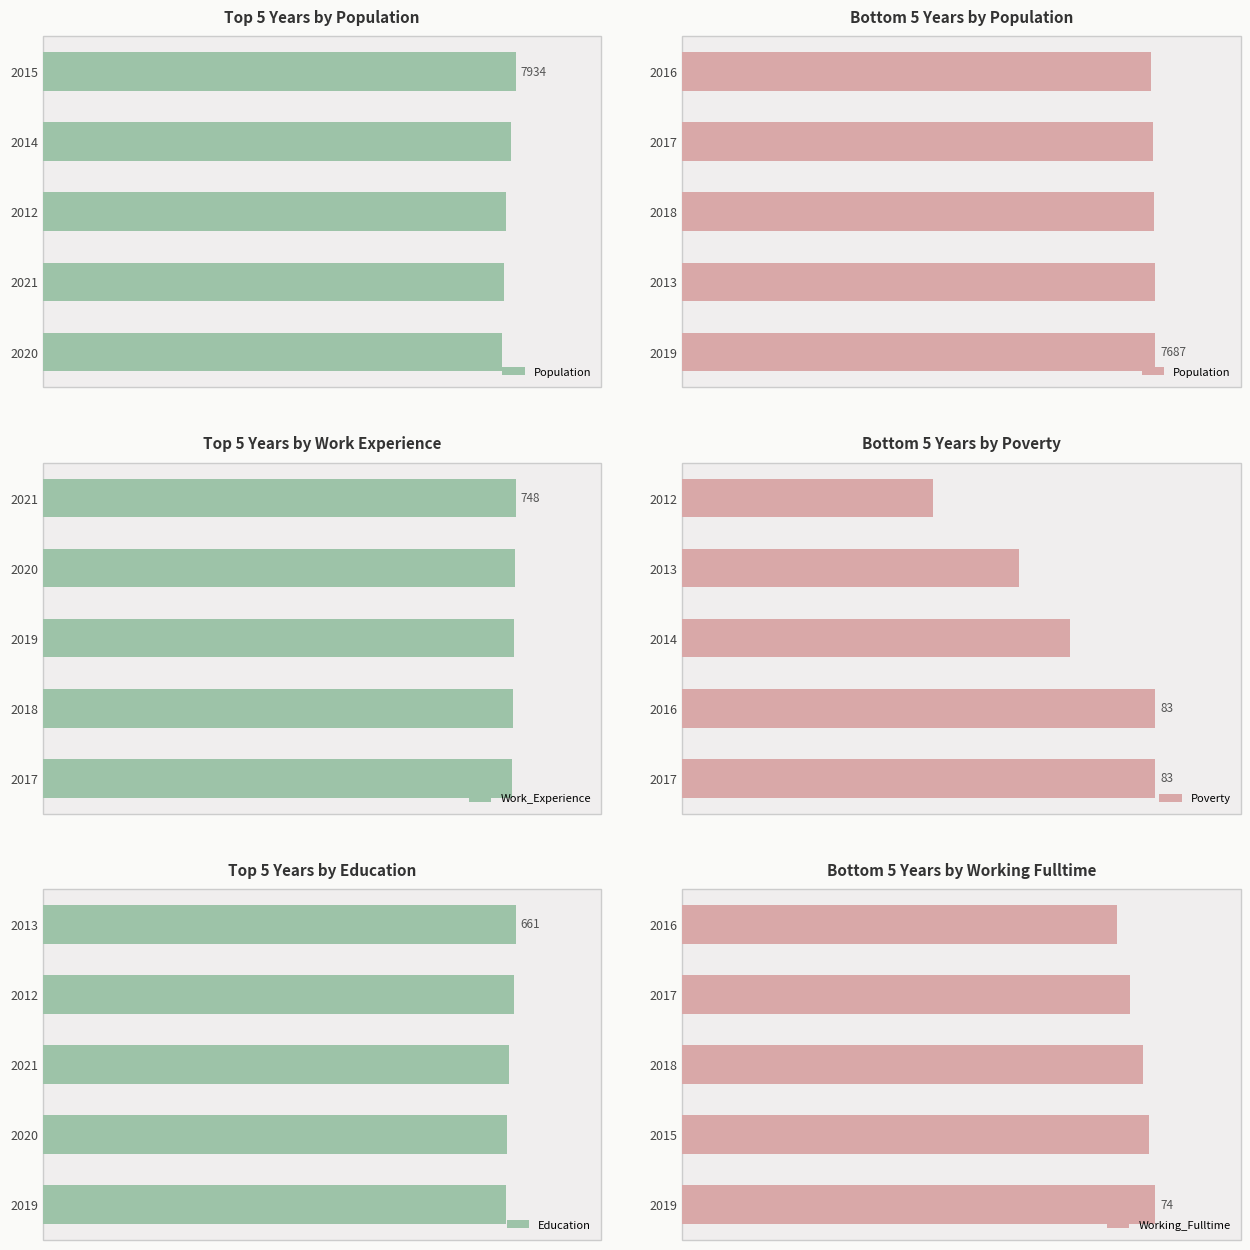

List the labels in order of Poverty value, largest first.

2016, 2017, 2014, 2013, 2012